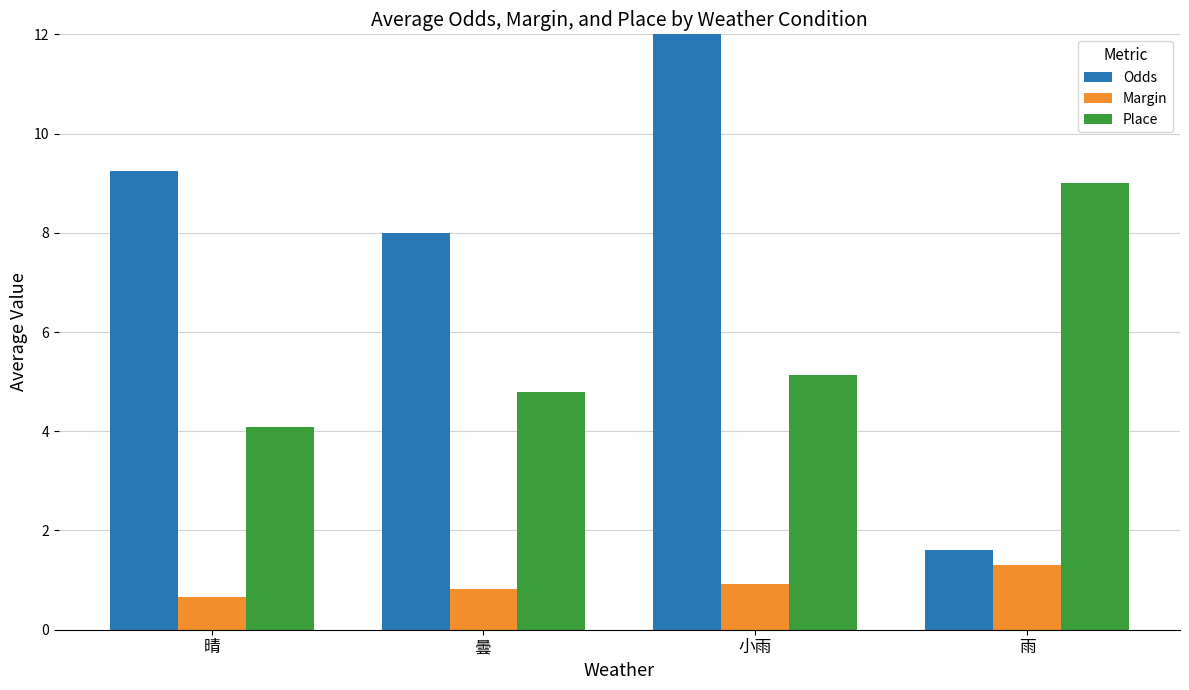

At how many categories does at least one series exceed 4?

4